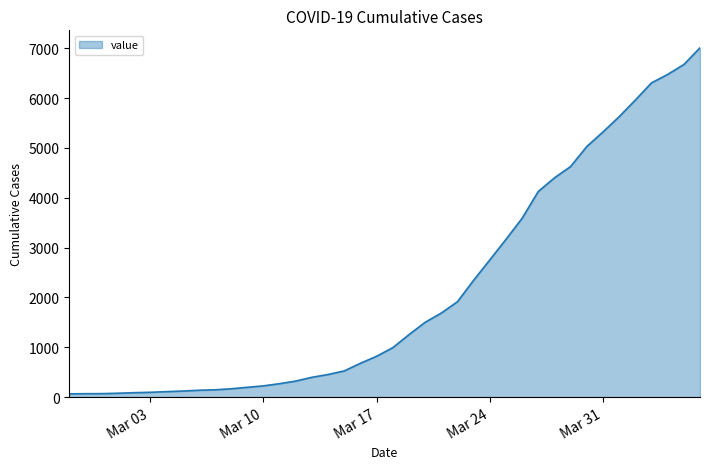

What is the greatest value displayed?

7008